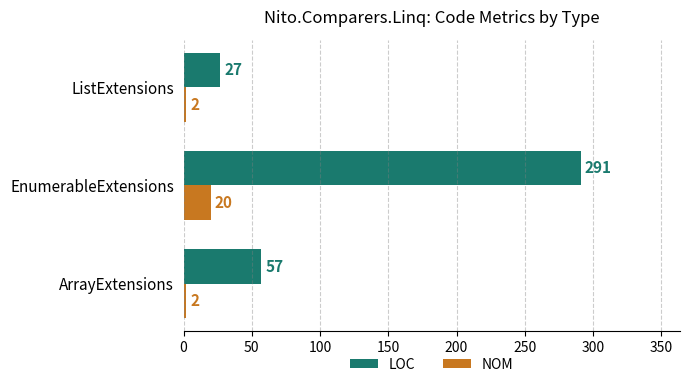

What is the smallest value displayed?

2